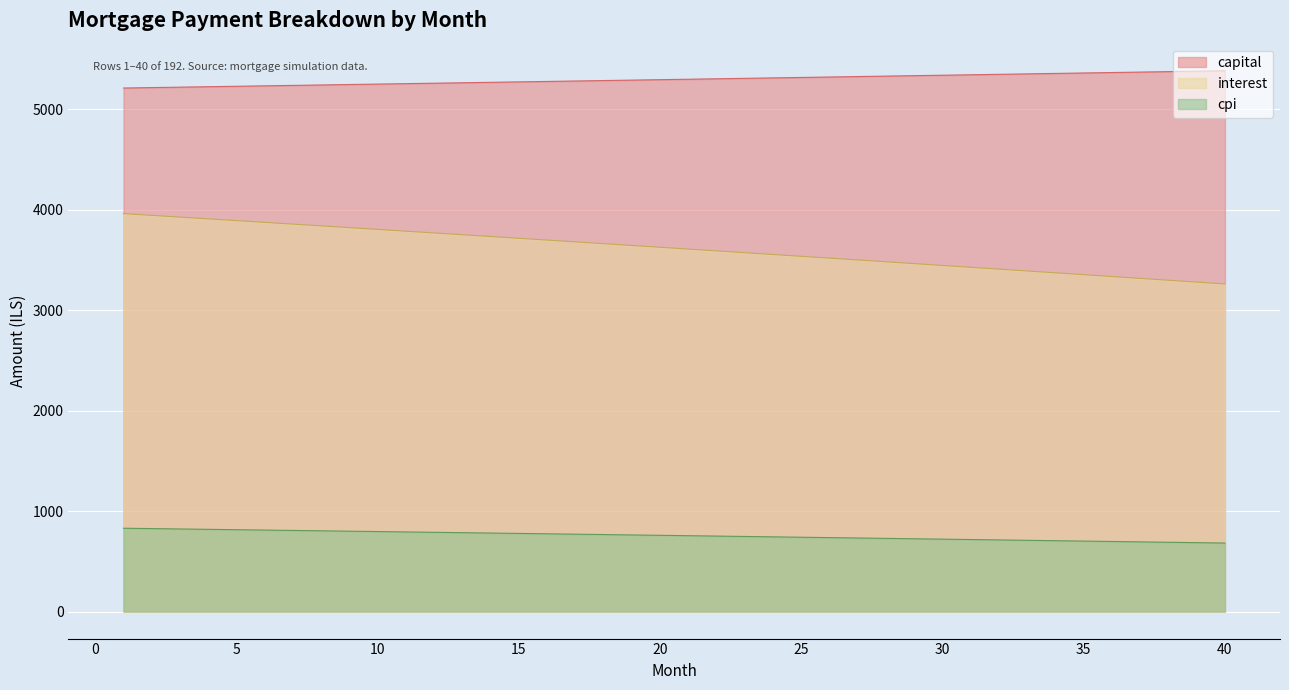

Reading left to right, extract all data points from this chart.

capital: 5212.7	5217.0	5221.4	5225.7	5230.1	5234.4	5238.8	5243.2	5247.5	5251.9	5256.3	5260.7	5265.0	5269.4	5273.8	5278.2	5282.6	5287.0	5291.4	5295.8	5300.2	5304.7	5309.1	5313.5	5317.9	5322.4	5326.8	5331.2	5335.7	5340.1	5344.6	5349.0	5353.5	5358.0	5362.4	5366.9	5371.4	5375.8	5380.3	5384.8
interest: 3961.6	3944.3	3926.9	3909.5	3892.0	3874.6	3857.1	3839.5	3821.9	3804.3	3786.7	3769.0	3751.3	3733.6	3715.8	3698.0	3680.2	3662.4	3644.5	3626.5	3608.6	3590.6	3572.6	3554.5	3536.4	3518.3	3500.2	3482.0	3463.7	3445.5	3427.2	3408.9	3390.5	3372.2	3353.7	3335.3	3316.8	3298.3	3279.7	3261.2
cpi: 829.7	826.0	822.4	818.7	815.0	811.3	807.6	804.0	800.2	796.5	792.8	789.1	785.4	781.6	777.9	774.1	770.4	766.6	762.8	759.1	755.3	751.5	747.7	743.9	740.1	736.3	732.4	728.6	724.8	720.9	717.1	713.2	709.3	705.5	701.6	697.7	693.8	689.9	686.0	682.1